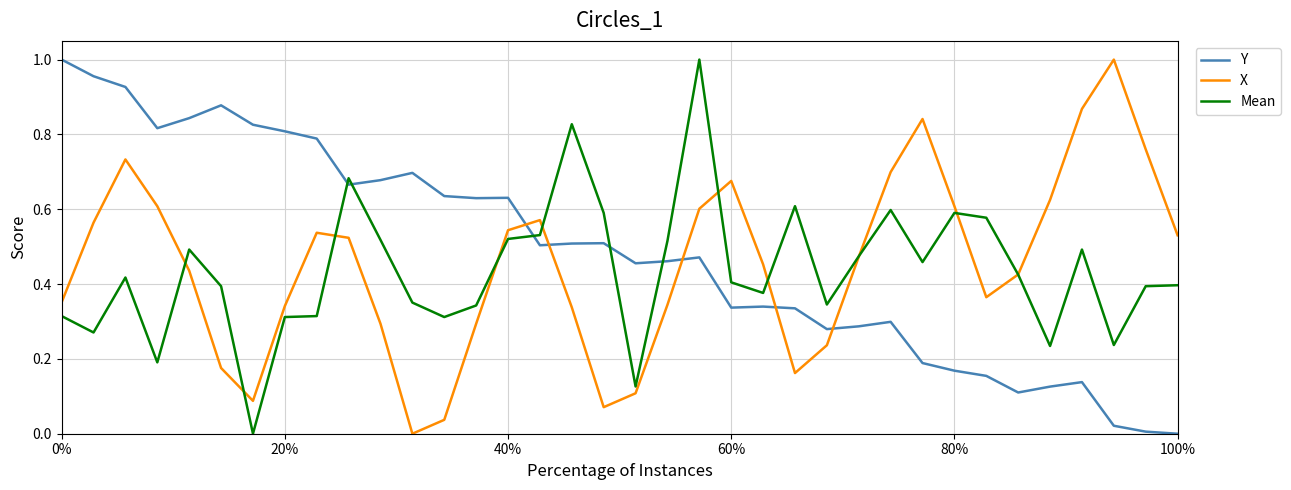

Which series ends up on top after the final intersection of X and Y?

X